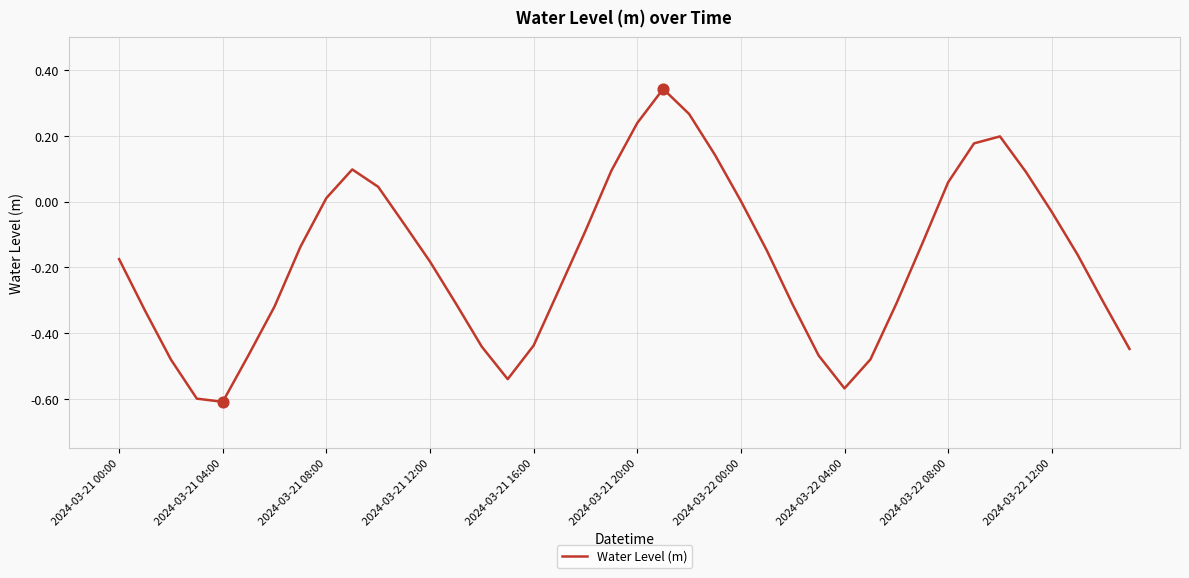

Is this an area chart (filled region under the line)?

No